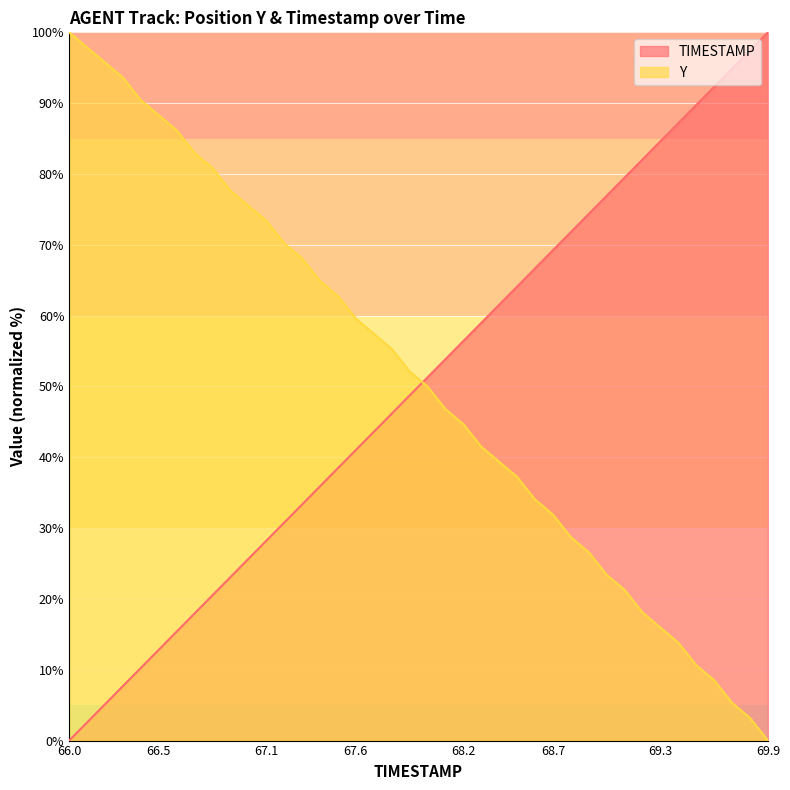

What is the difference between the Y values at 67.6 and 67.4?

5.3